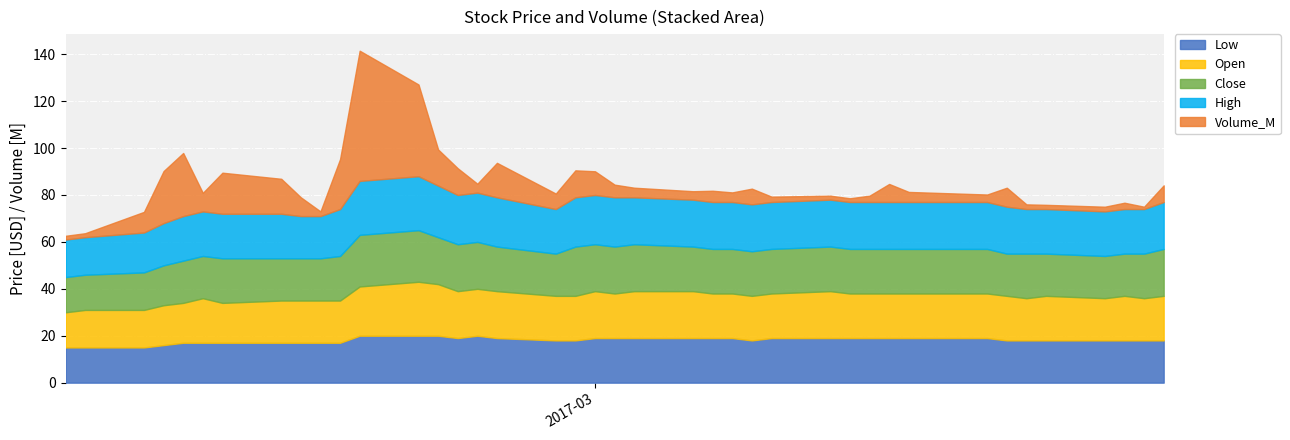

What is the difference between the High values at 2017-03-07 and 2017-02-22?

1.0